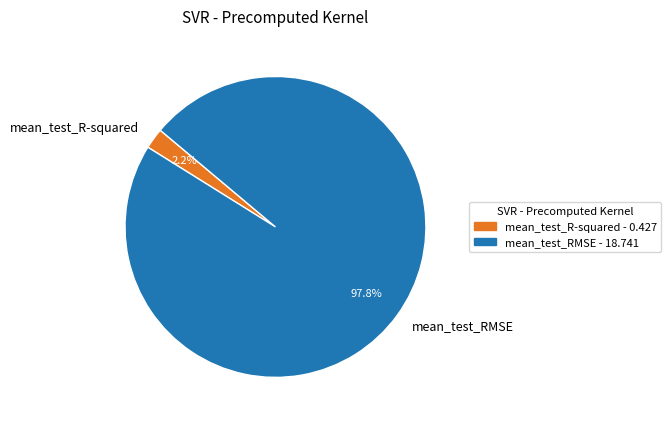

To the nearest percent, what is the difference between the largest and smallest slice percentages?

96%